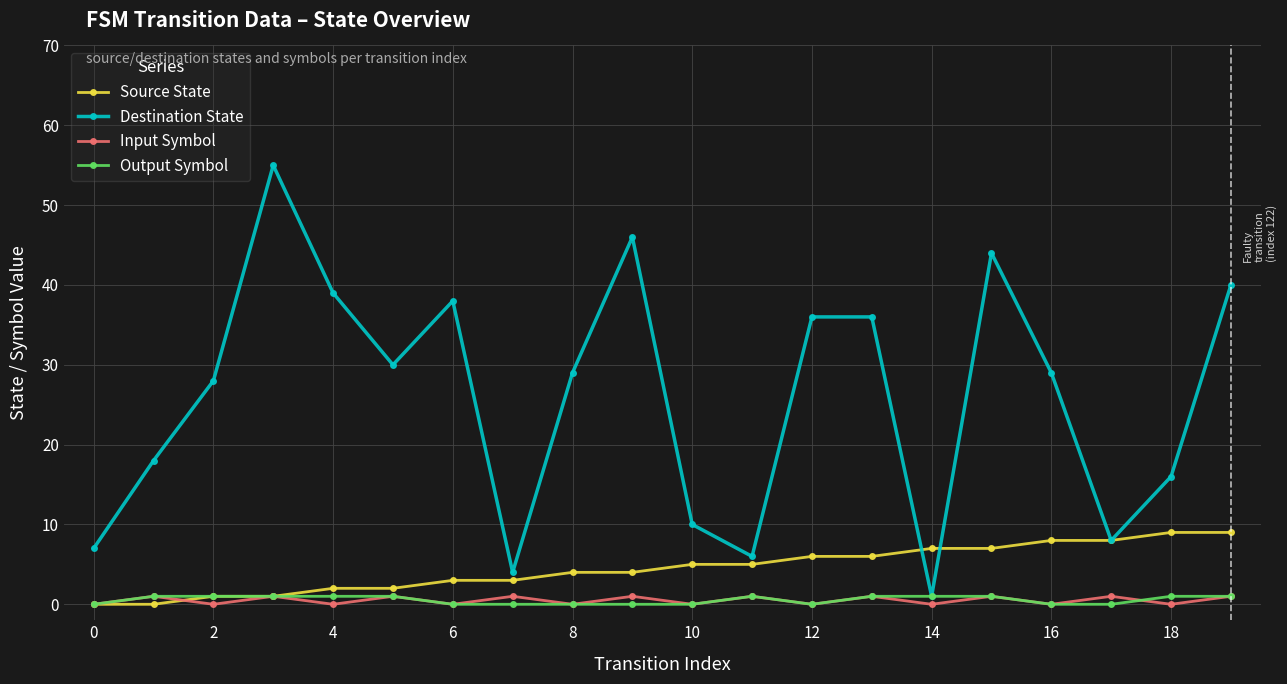

At how many categories does at least one series exceed 26?

12